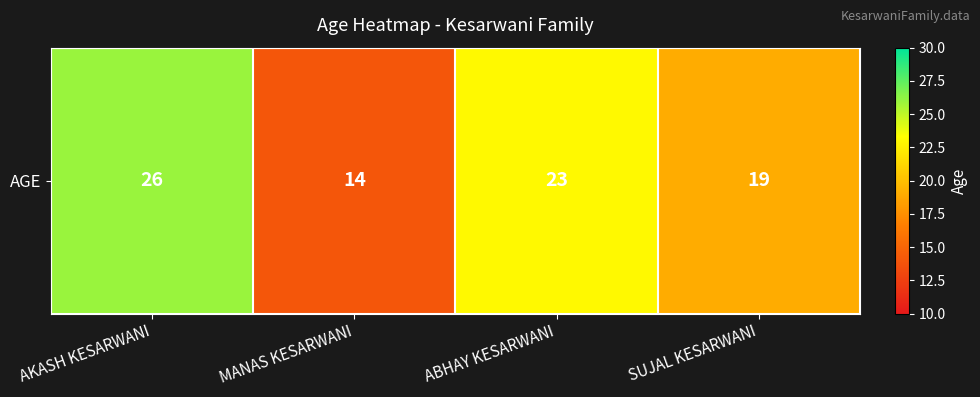

At which category does the chart reach its minimum across all series?

MANAS KESARWANI